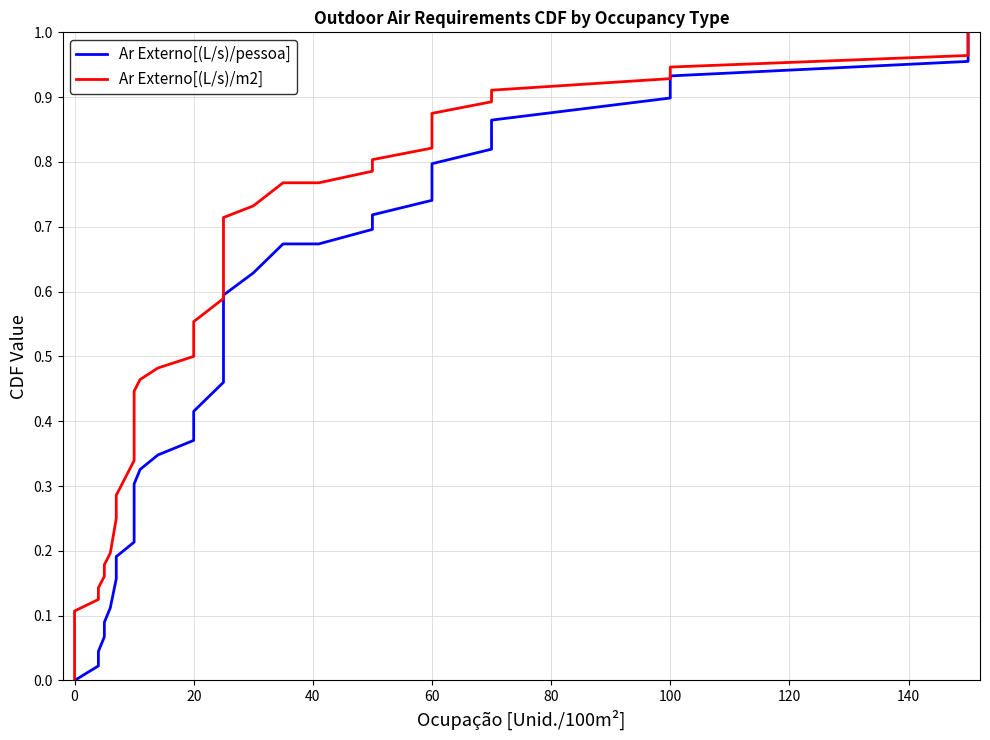

Which series has the widest spread of values?

Ar Externo[(L/s)/pessoa]